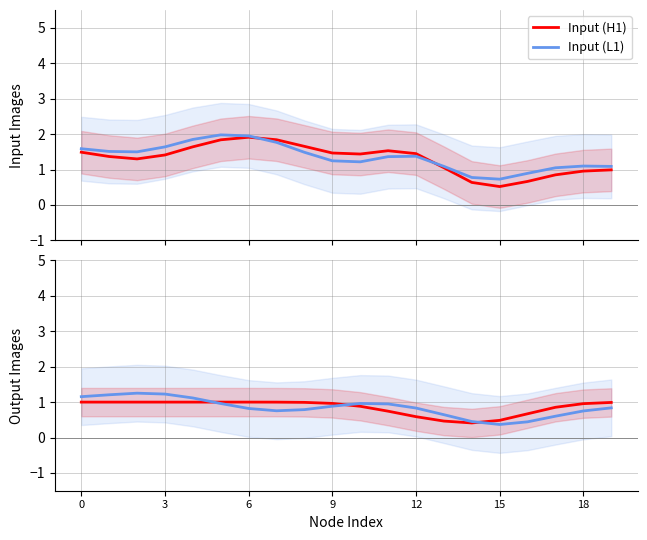

What is the minimum value for Input (H1)?

0.5